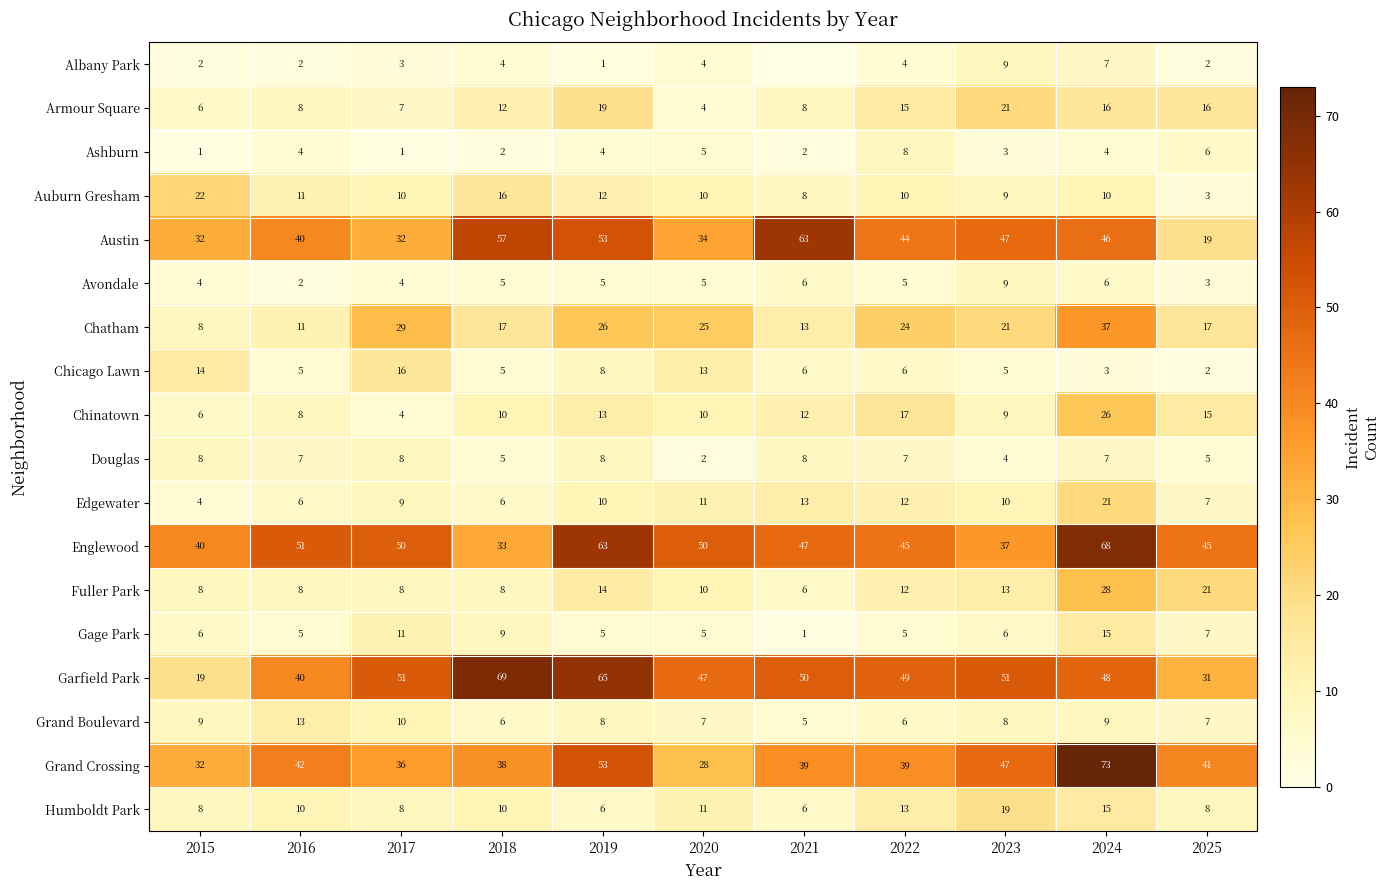

How many data points does each series have?

11